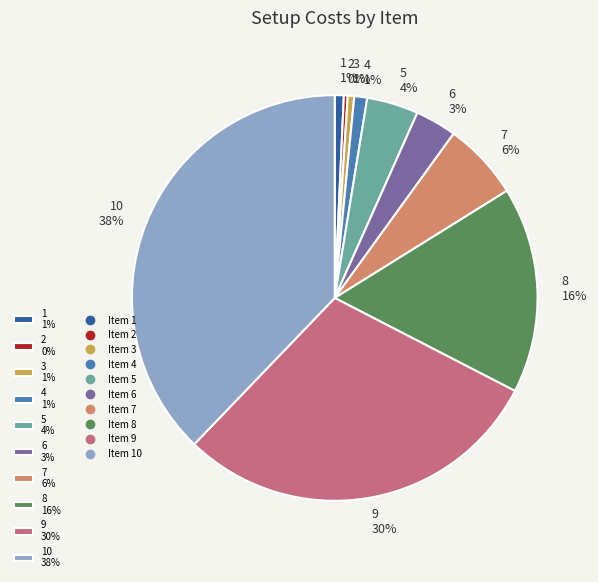

Combined, do 3 1% and 7 6% account for over 50%?

No